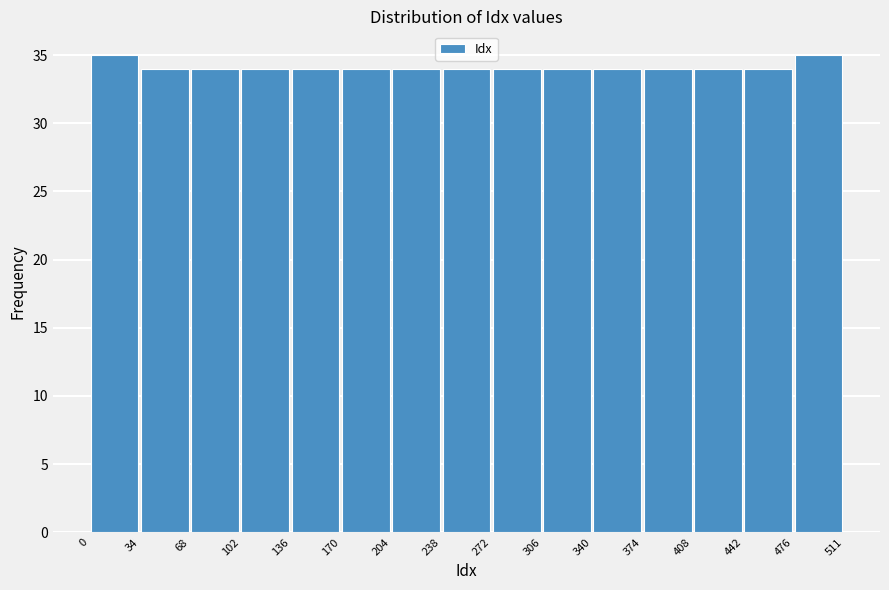

Reading left to right, transcribe this chart: for each bar, give the range it covers on the x-axis and its height. The values are not printed on the chart, so give them approximately, as read against the axis.

0 to 34: 35
34 to 68: 34
68 to 102: 34
102 to 136: 34
136 to 170: 34
170 to 204: 34
204 to 238: 34
238 to 272: 34
272 to 306: 34
306 to 340: 34
340 to 374: 34
374 to 408: 34
408 to 442: 34
442 to 476: 34
476 to 511: 35